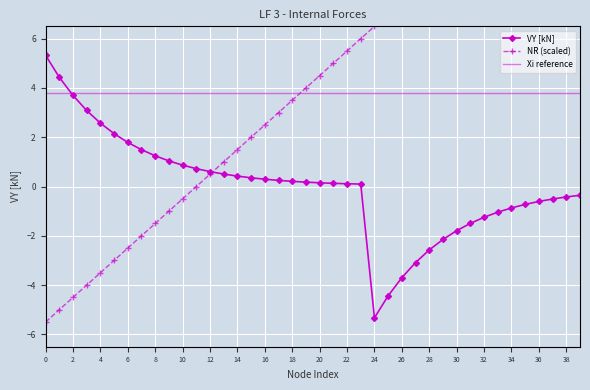

Is it true that Xi reference equals 1.1 at 14?

False